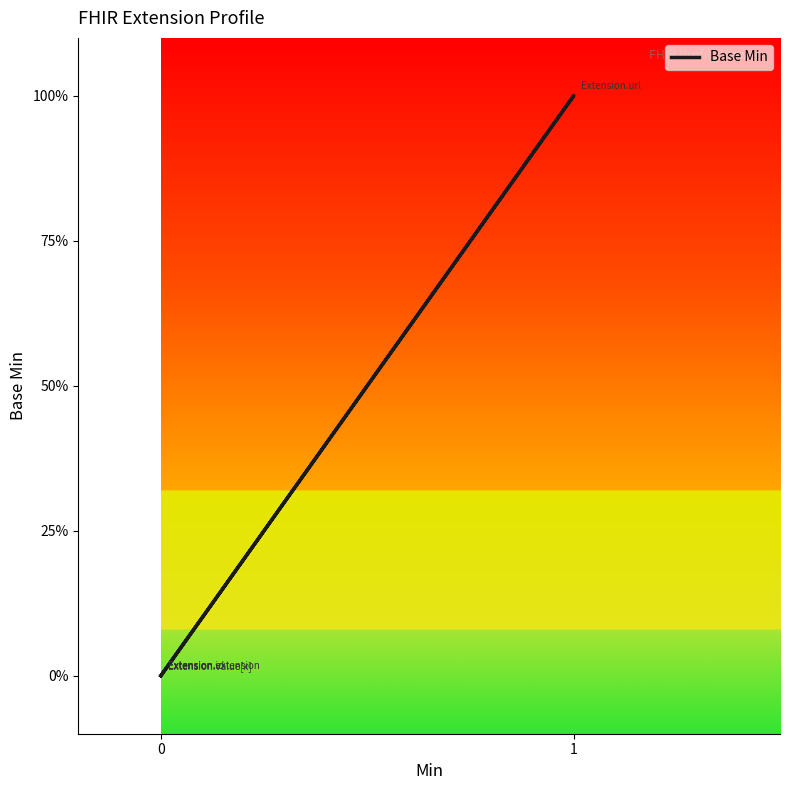

How many lines are shown in the chart?

1